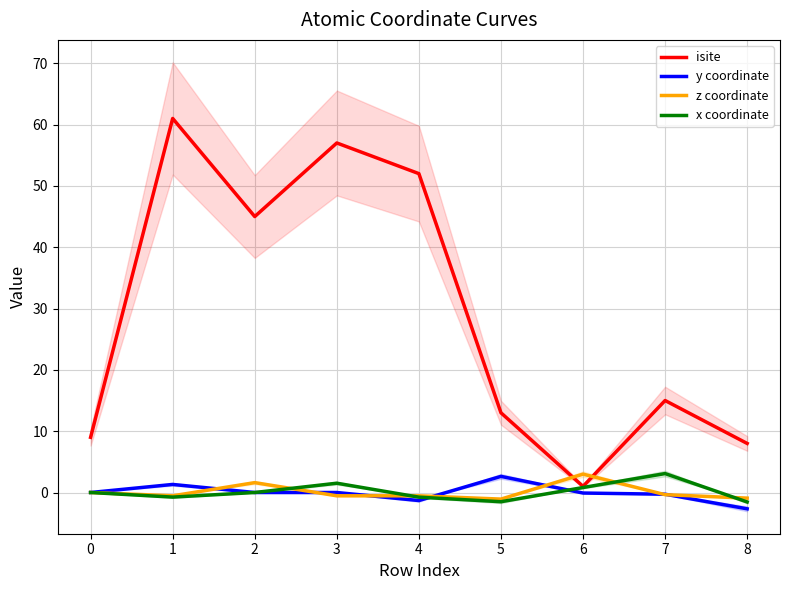

Reading left to right, list all the values displayed in this chart.

isite: 9.0	61.0	45.0	57.0	52.0	13.0	1.0	15.0	8.0
y coordinate: 0.0	1.3	-0.0	0.0	-1.3	2.6	-0.1	-0.3	-2.7
z coordinate: 0.0	-0.5	1.6	-0.5	-0.5	-1.1	3.0	-0.4	-0.9
x coordinate: 0.0	-0.8	0.0	1.5	-0.8	-1.5	0.8	3.1	-1.5